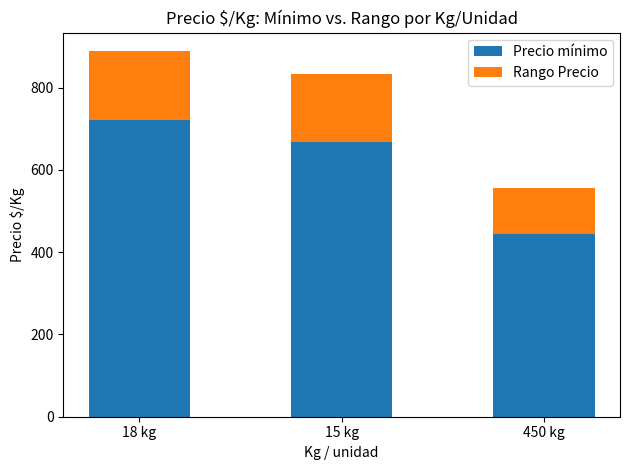

How many bars are there in total?

3